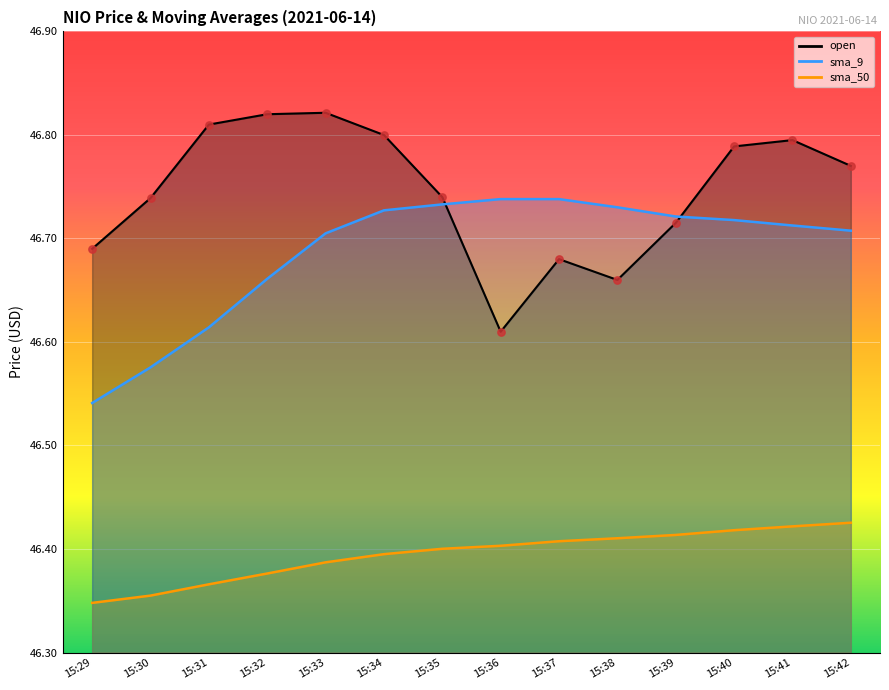

Is the value of sma_50 at 15:36 greater than the value of sma_9 at 15:30?

No